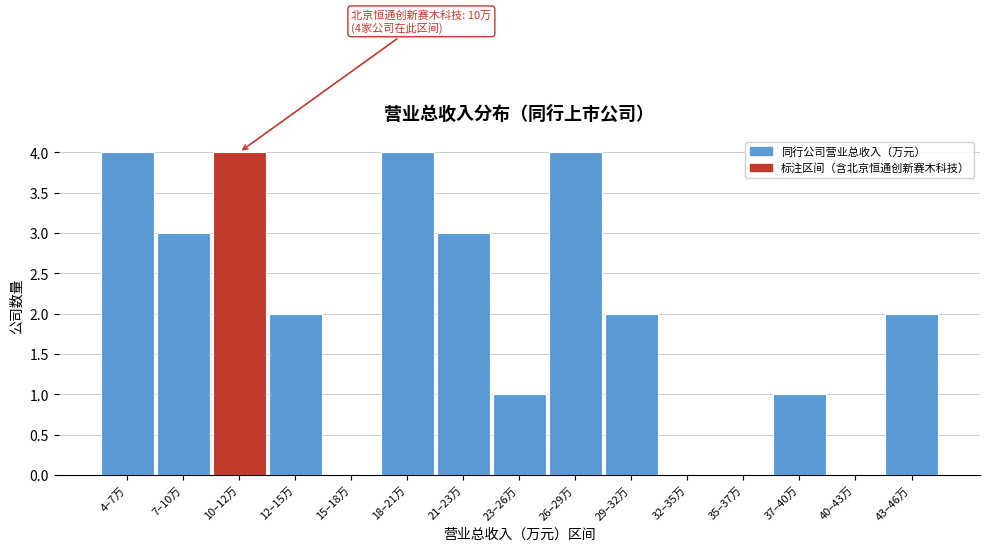

Reading left to right, transcribe all the data shown in this chart.

4–7万=4	7–10万=3	10–12万=4	12–15万=2	15–18万=0	18–21万=4	21–23万=3	23–26万=1	26–29万=4	29–32万=2	32–35万=0	35–37万=0	37–40万=1	40–43万=0	43–46万=2